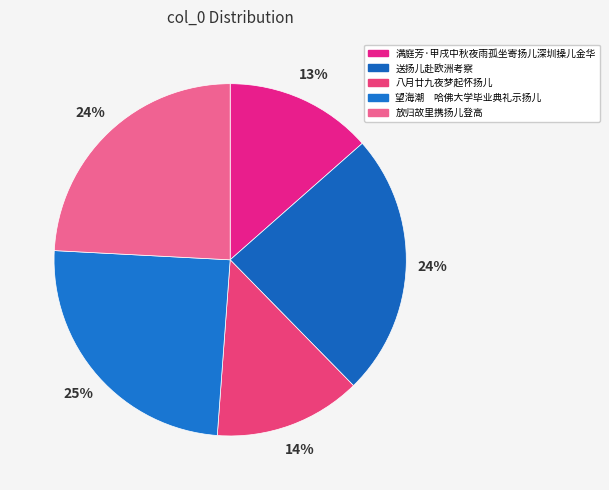

To the nearest percent, what percentage of the pie is 送扬儿赴欧洲考察?

24%